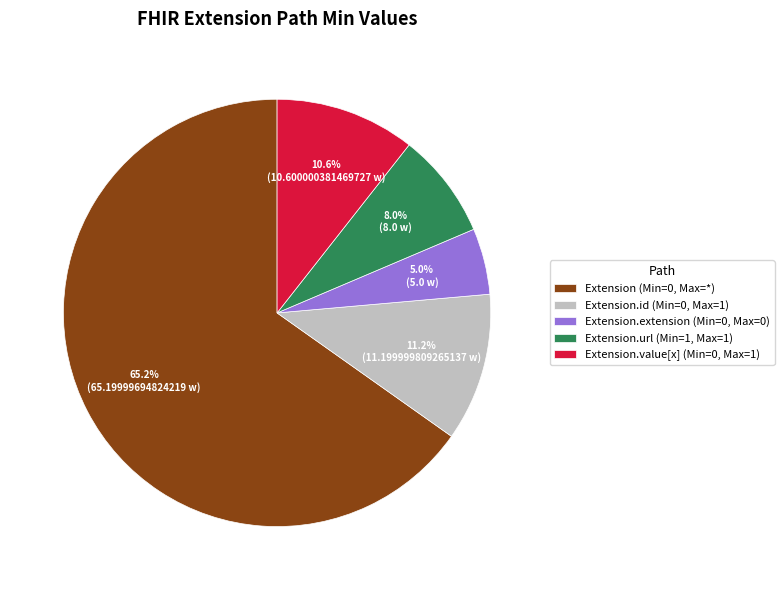

Between Extension.value[x] (Min=0, Max=1) and Extension (Min=0, Max=*), which is larger?

Extension (Min=0, Max=*)